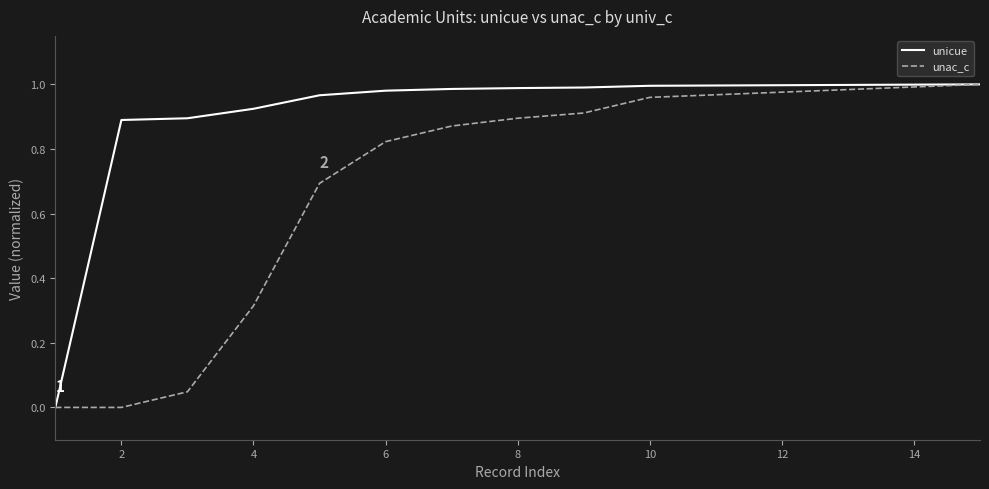

List the series in order of their overall mean, lowest first.

unac_c, unicue